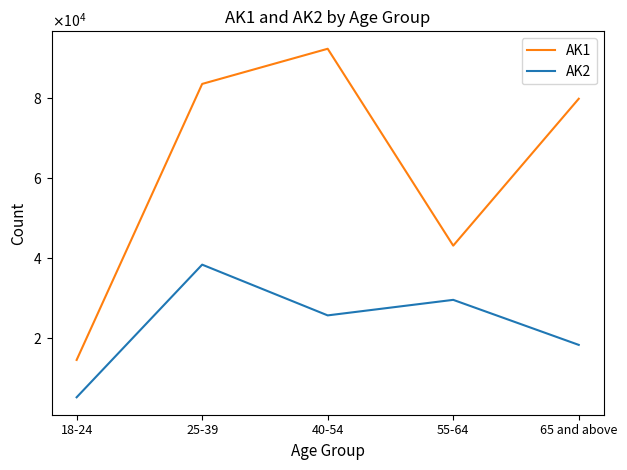

What are all the series names shown in the legend?

AK1, AK2